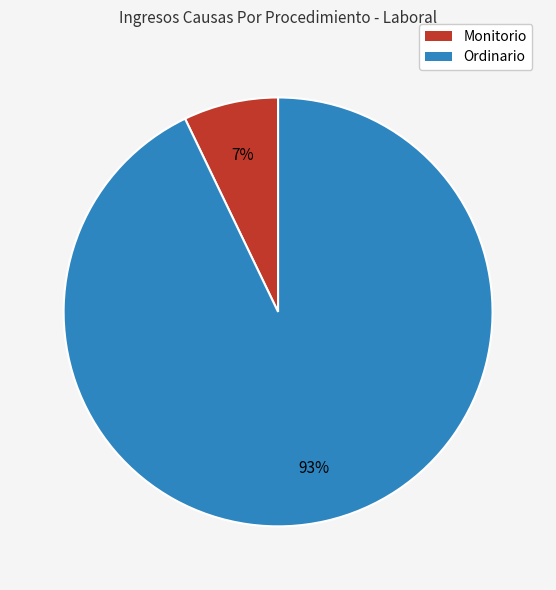

What is the smallest slice in the pie chart?

Monitorio